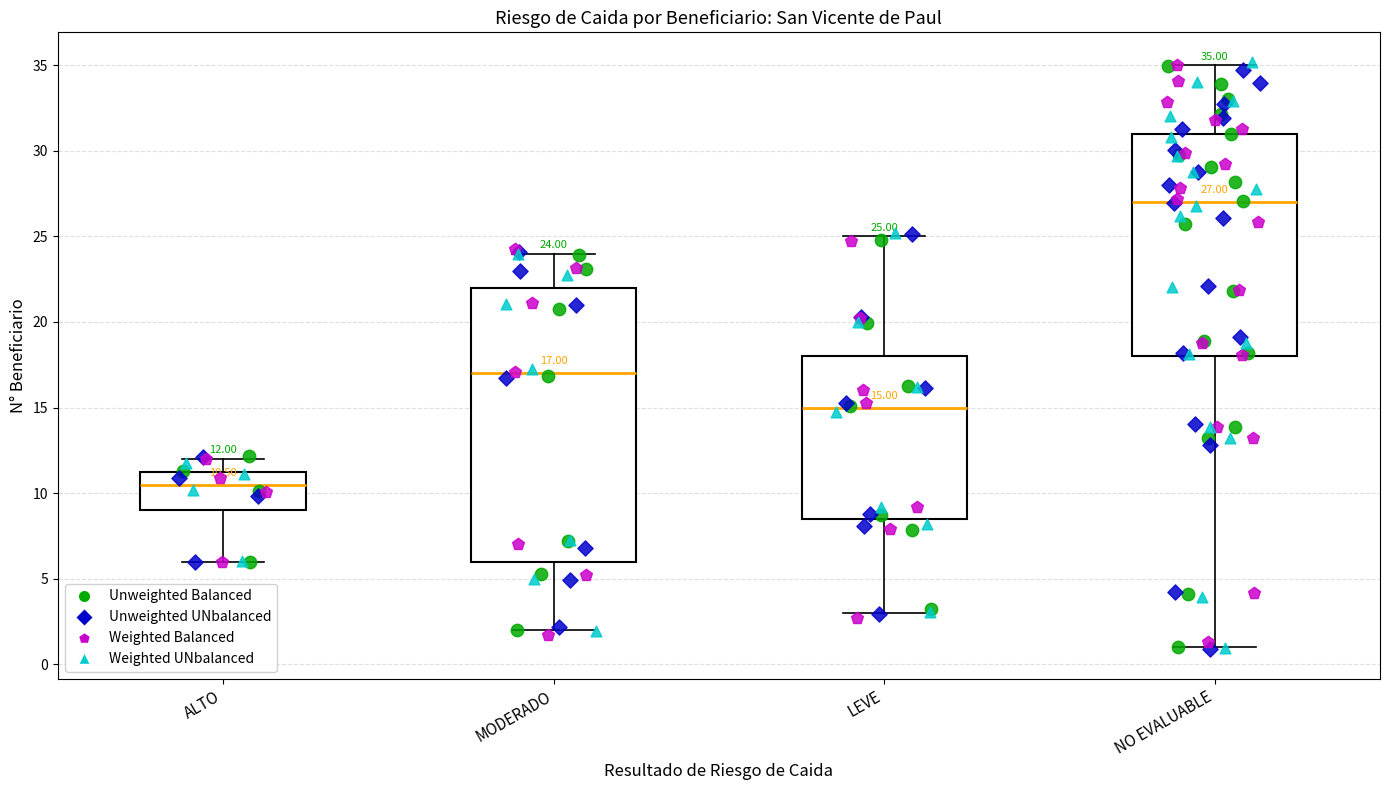

Which box's median line is the highest?

NO EVALUABLE